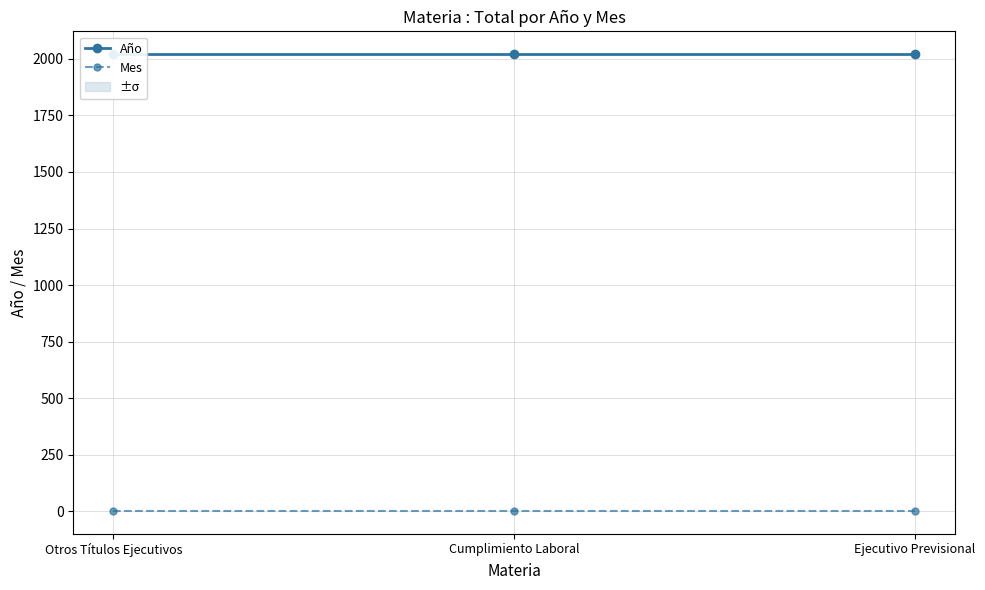

Which category has the lowest value in the Mes series?

Otros Títulos Ejecutivos